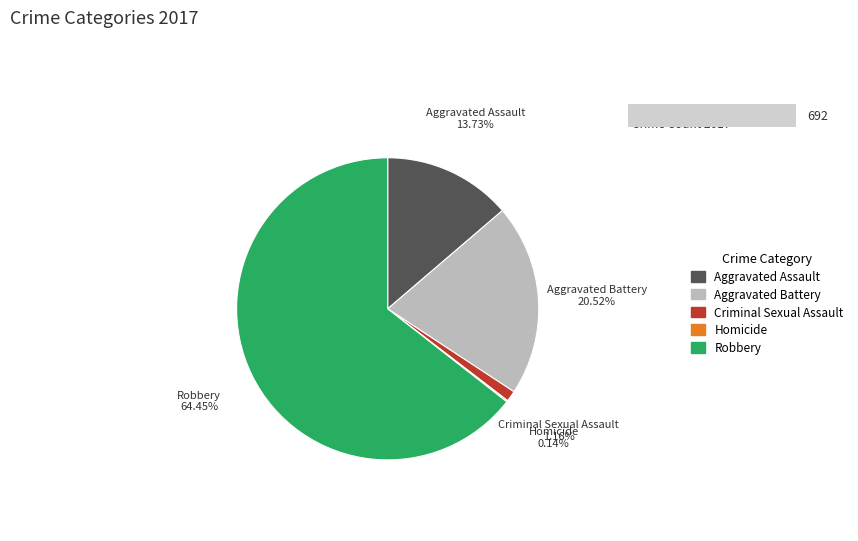

To the nearest percent, what is the difference between the largest and smallest slice percentages?

64%